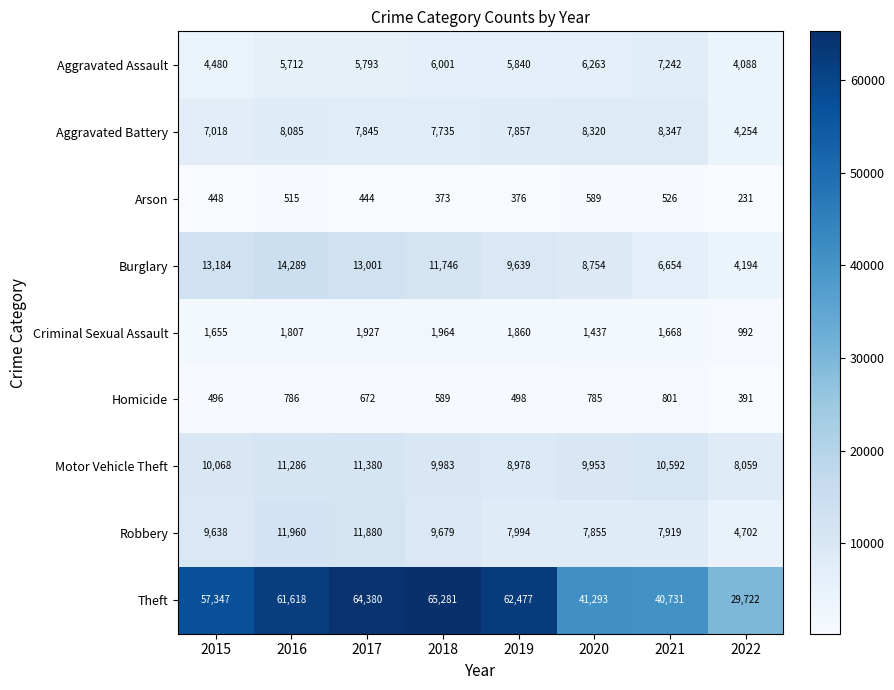

How many values in the Burglary series are below 11746?

4